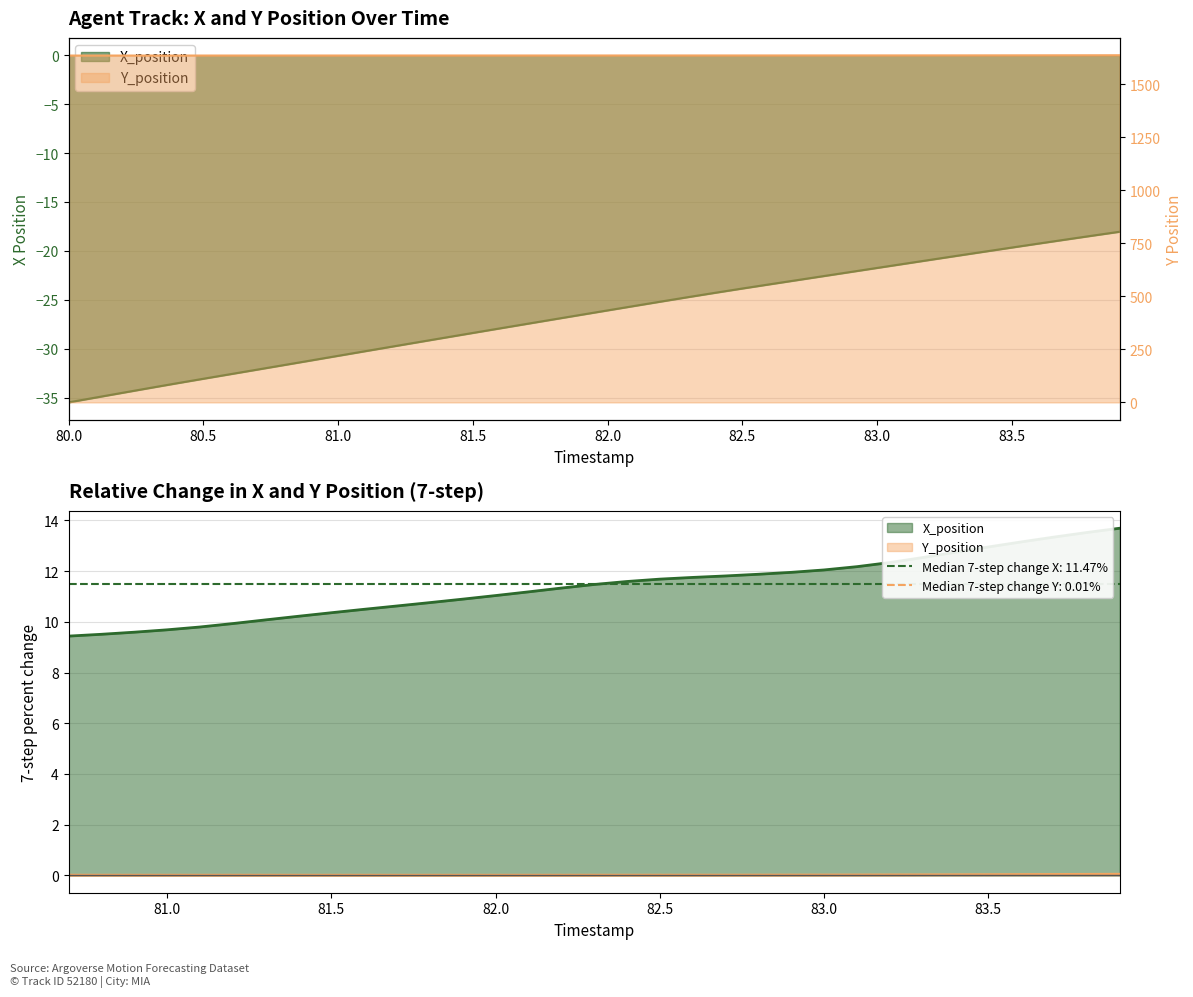

At 82.0, list the series in order from smallest to largest.

X_position, Y_position